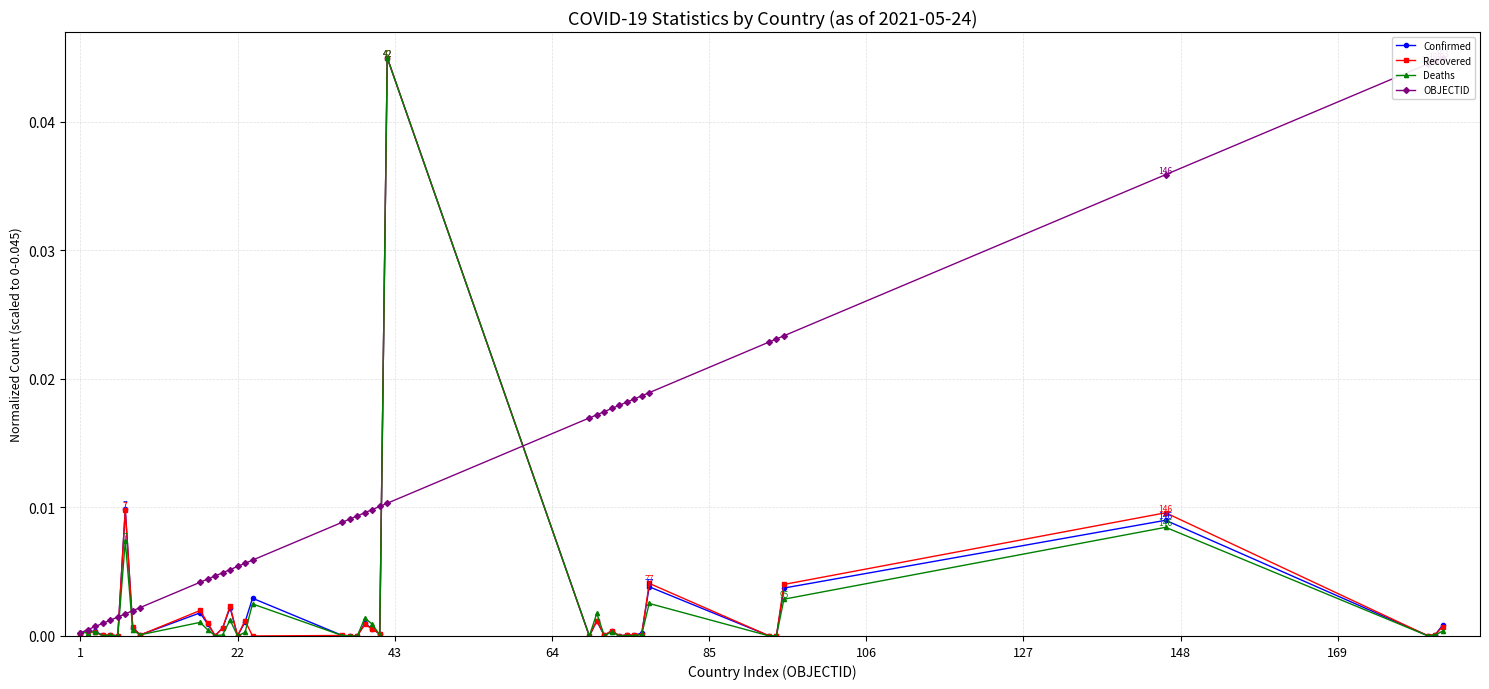

The Deaths series shows 0.0 at 1. True or false?

True